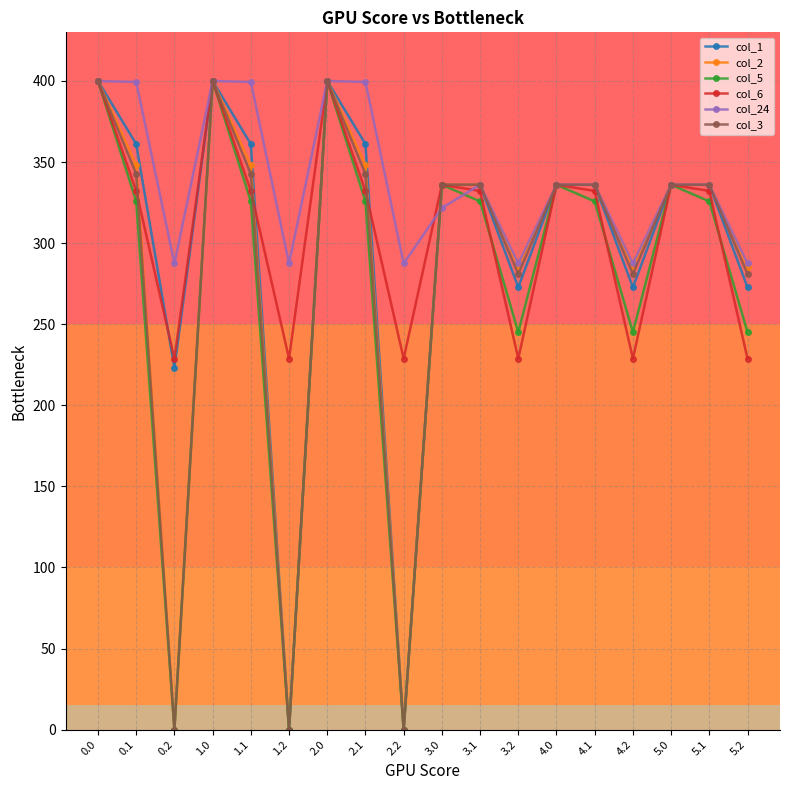

At which category does col_3 reach its first local peak?

1.0